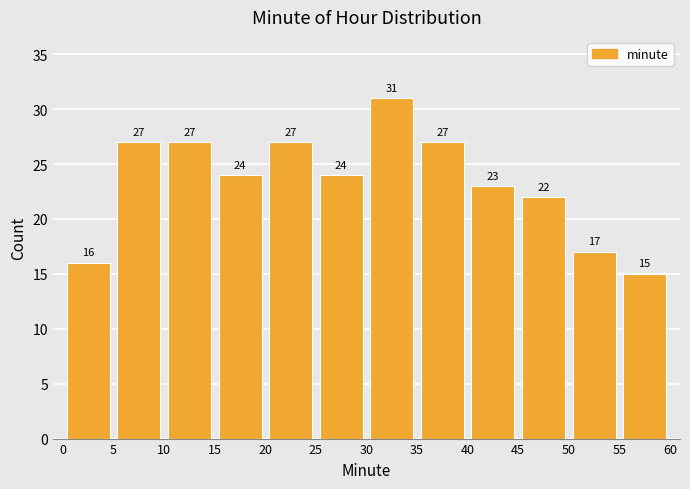

Reading left to right, transcribe this chart: for each bar, give the range it covers on the x-axis and its height.

0 to 5: 16
5 to 10: 27
10 to 15: 27
15 to 20: 24
20 to 25: 27
25 to 30: 24
30 to 35: 31
35 to 40: 27
40 to 45: 23
45 to 50: 22
50 to 55: 17
55 to 60: 15